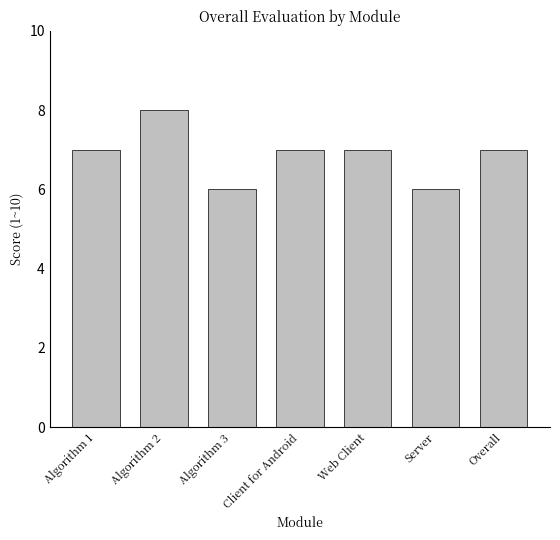

What is the sum of the values at Web Client and Client for Android?

14